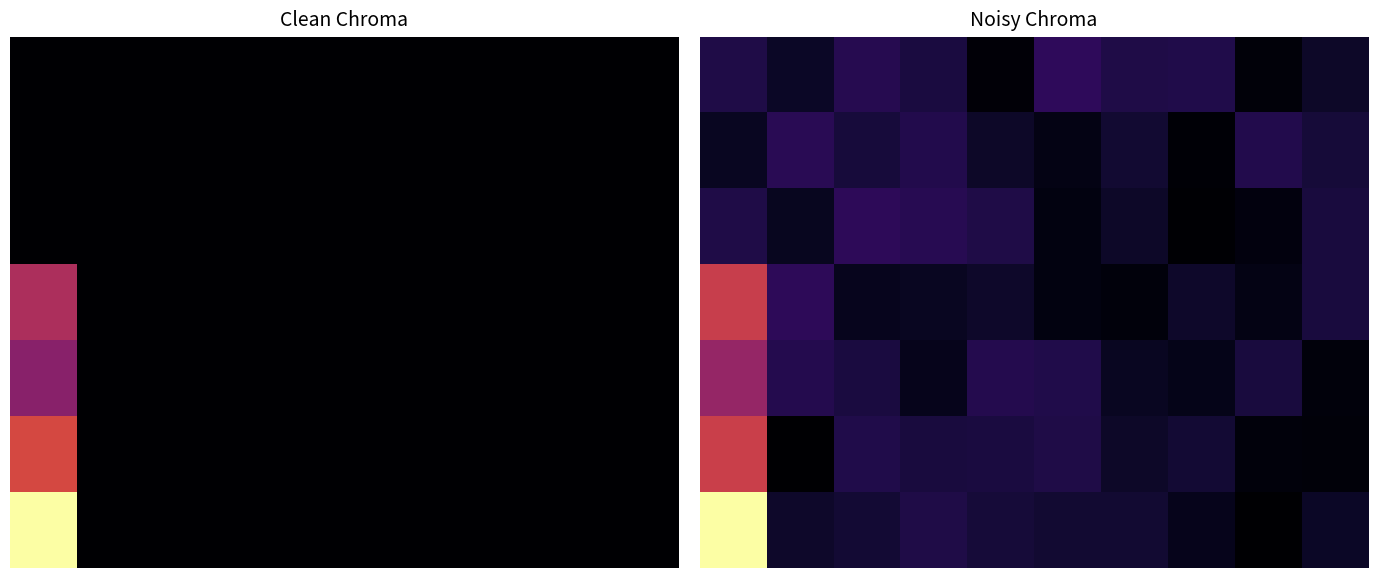

Between 9 and 8, which is larger?

9